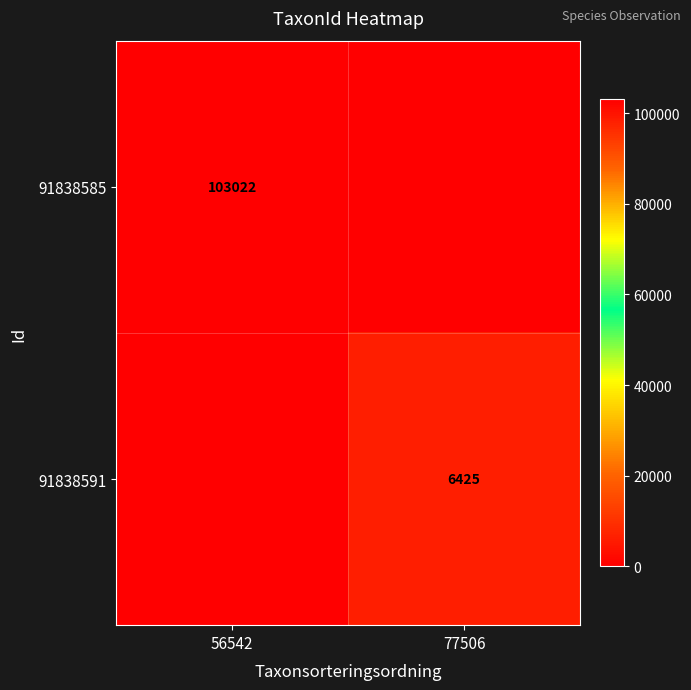

The value of 91838585 at 56542 is 70184. True or false?

False